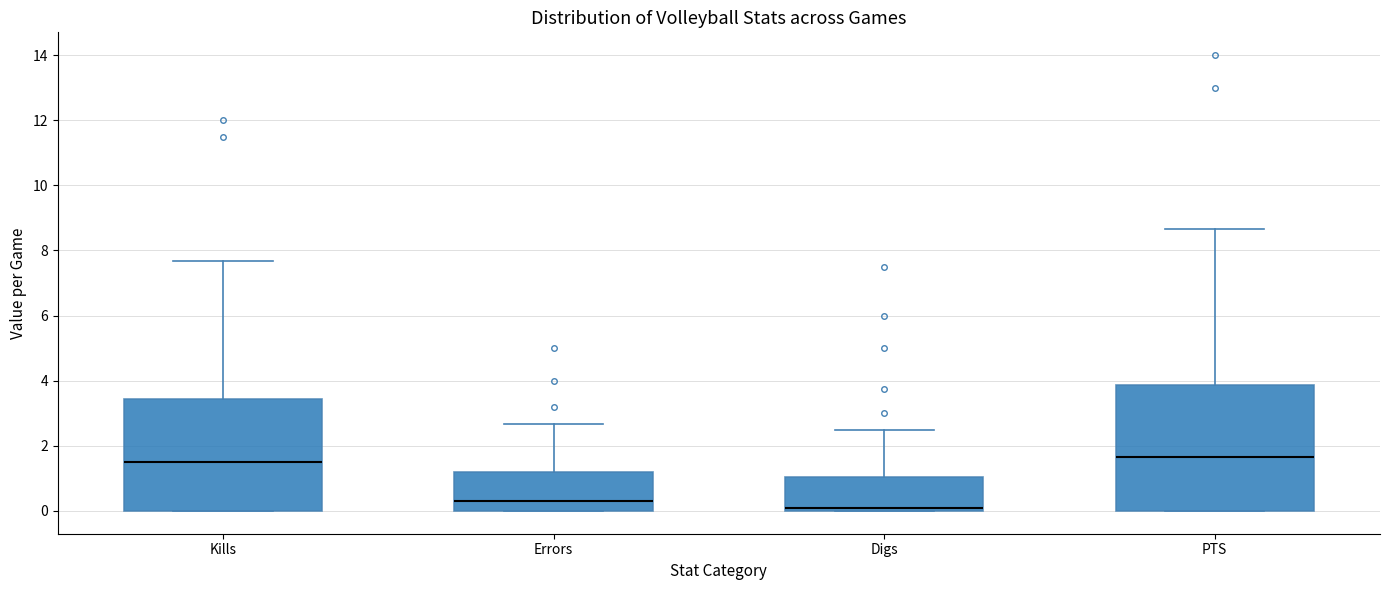

Which box is the tallest, from its lower edge to its upper edge?

PTS